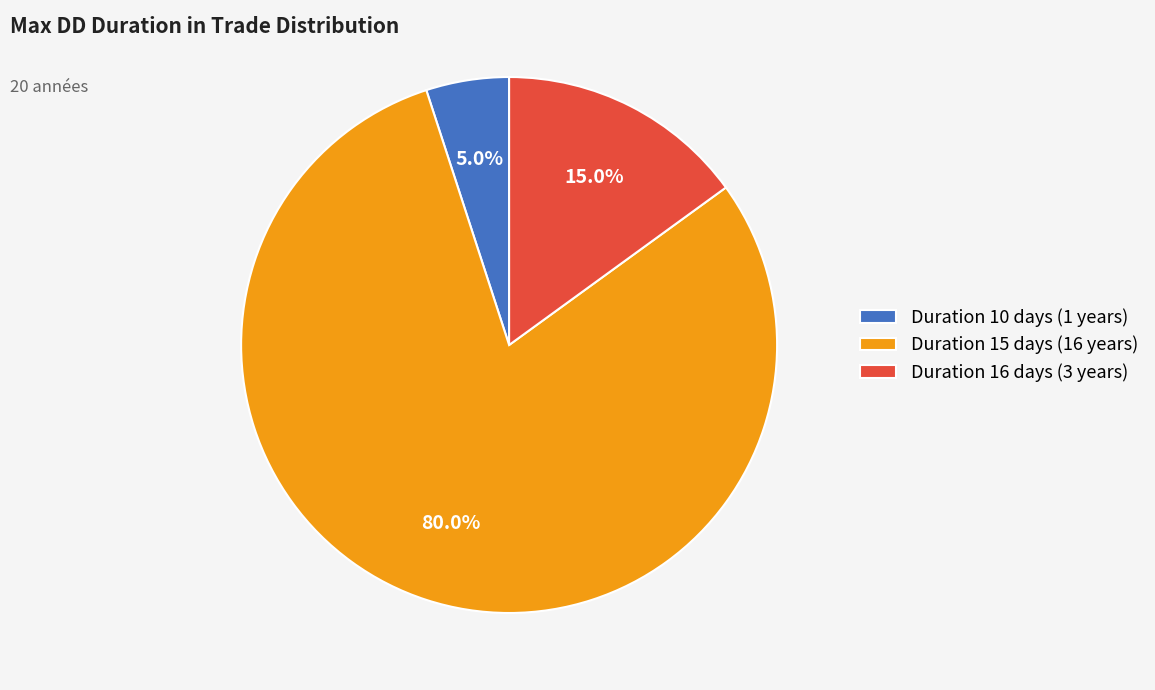

Which slice is the largest?

Duration 15 days (16 years)